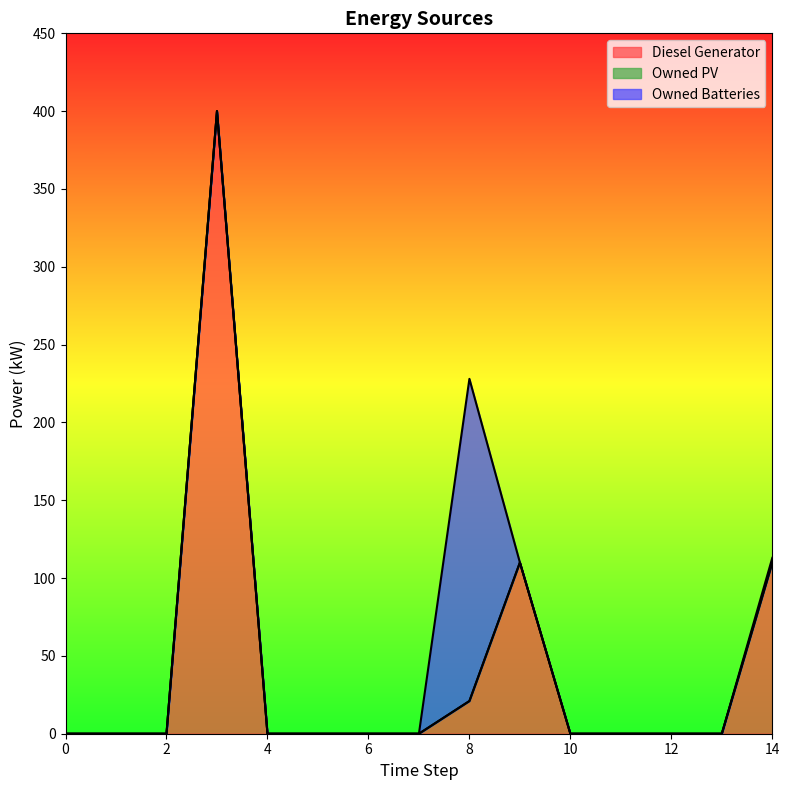

The Diesel Generator series shows -124.7 at 5. True or false?

False